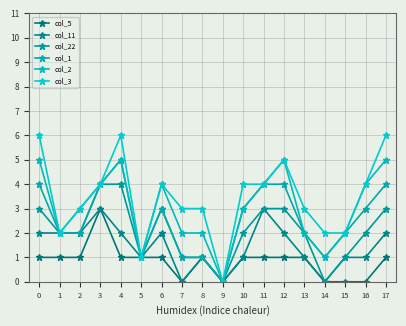

Count the number of data series in this chart.

6